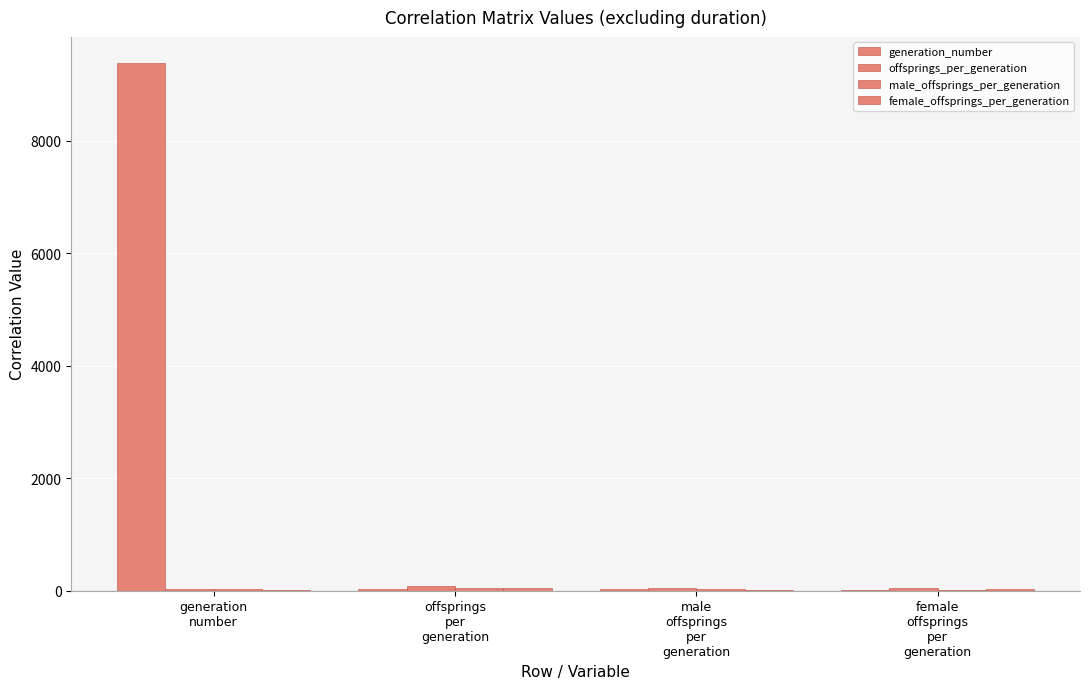

Where does the male_offsprings_per_generation series first go above 29?

offsprings
per
generation